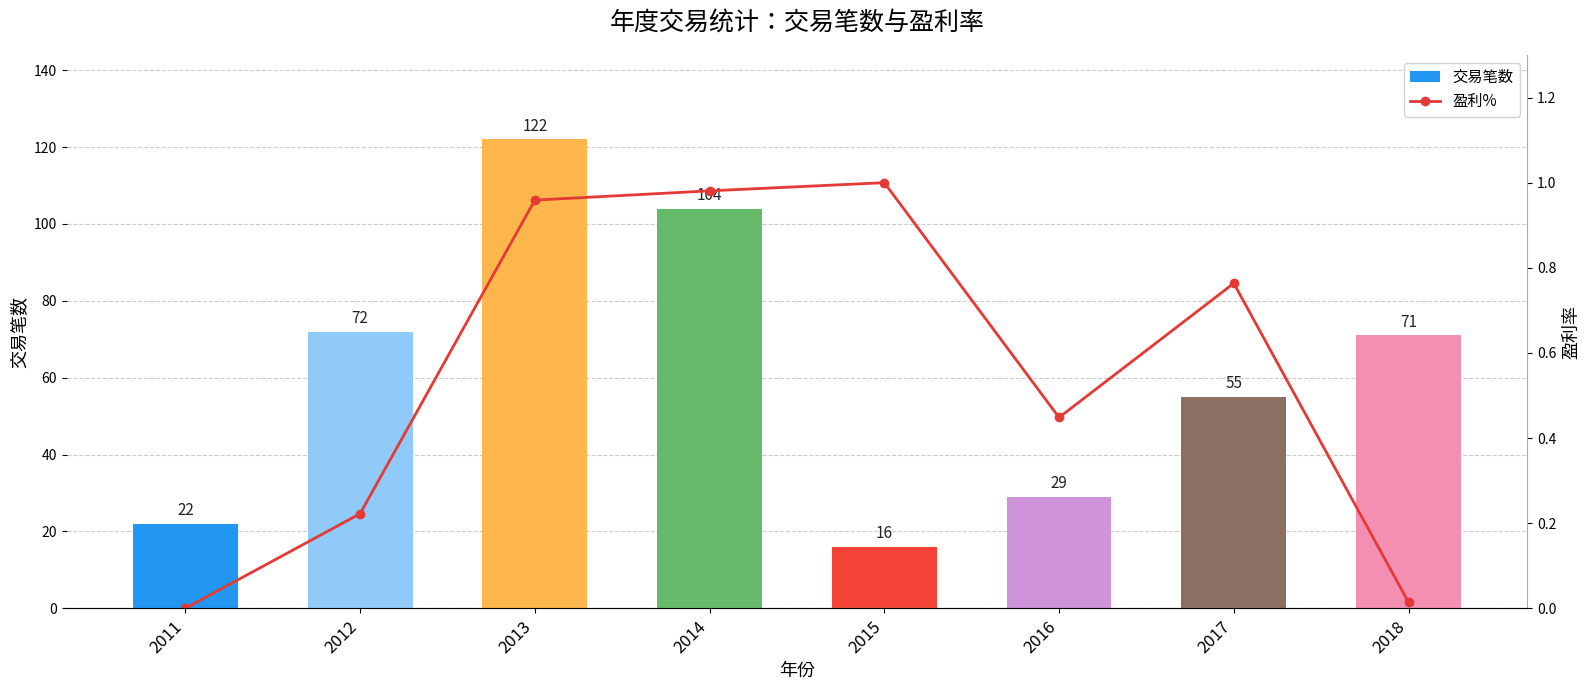

Read the 交易笔数 value at 2011.

22